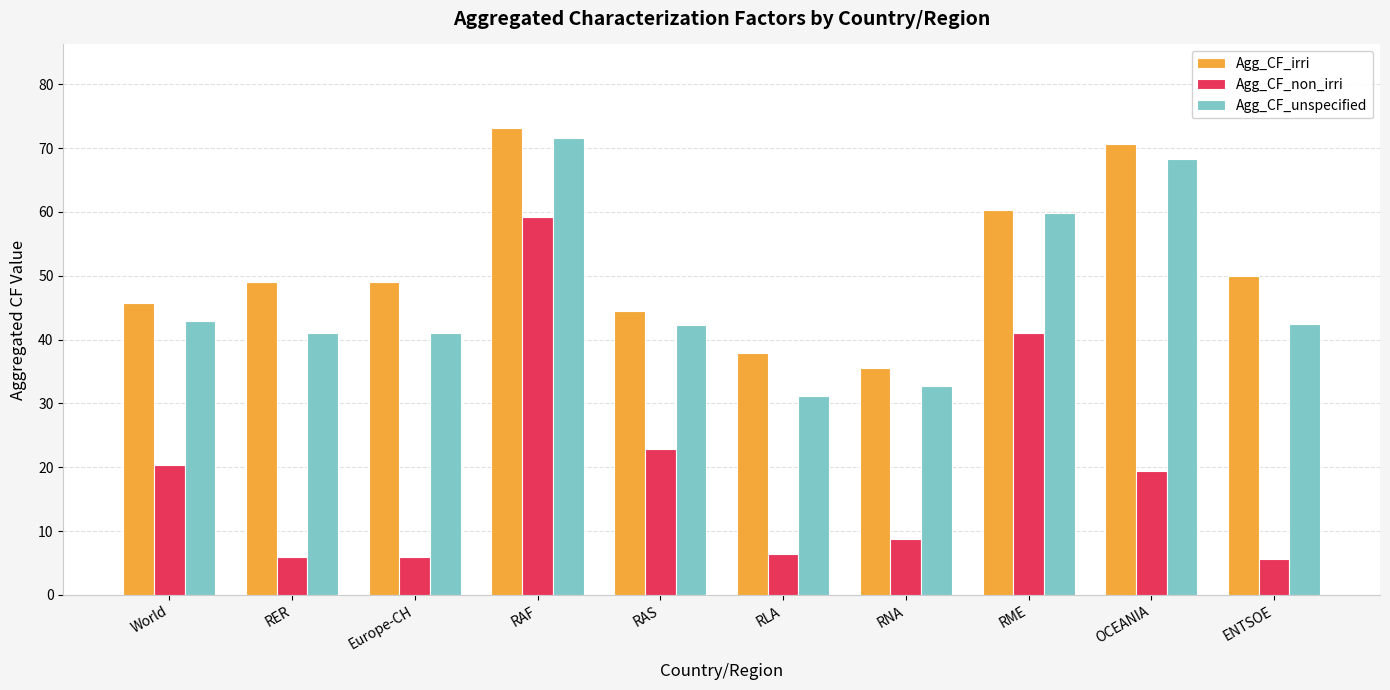

Read the Agg_CF_unspecified value at RAS.

42.2